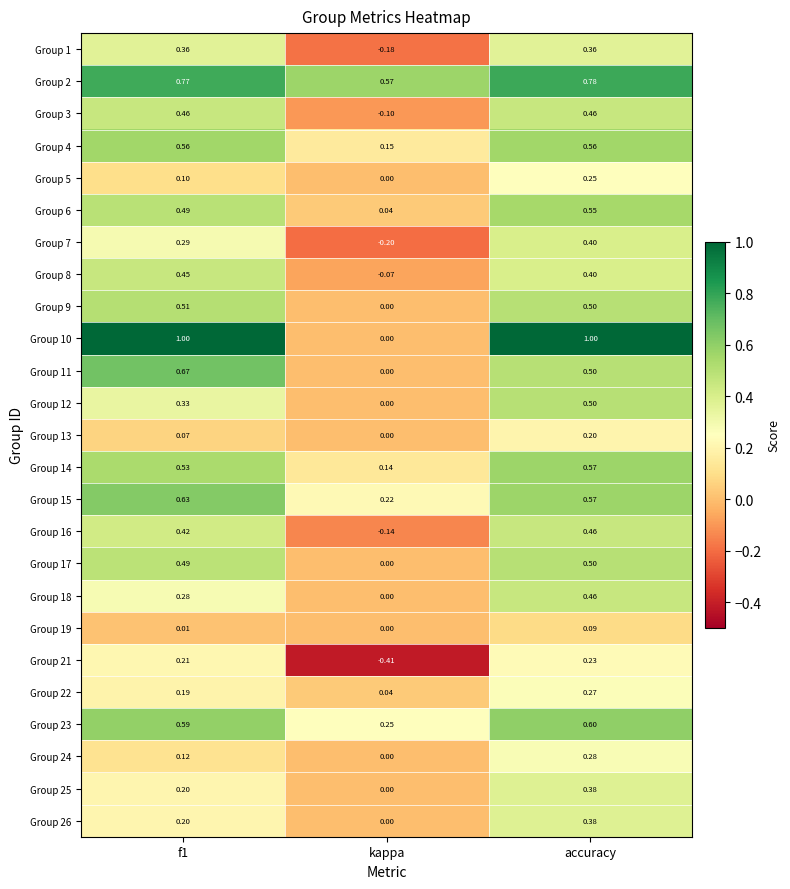

Which category has the lowest value in the Group 2 series?

kappa